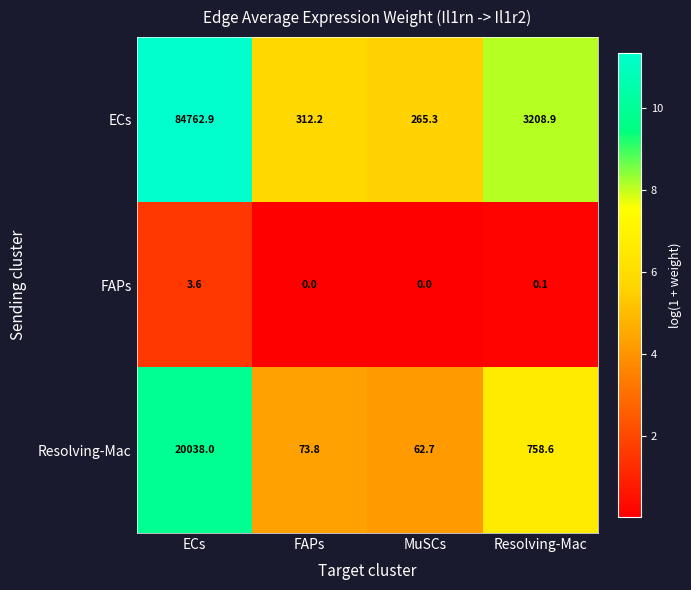

At which category does the chart reach its peak across all series?

ECs